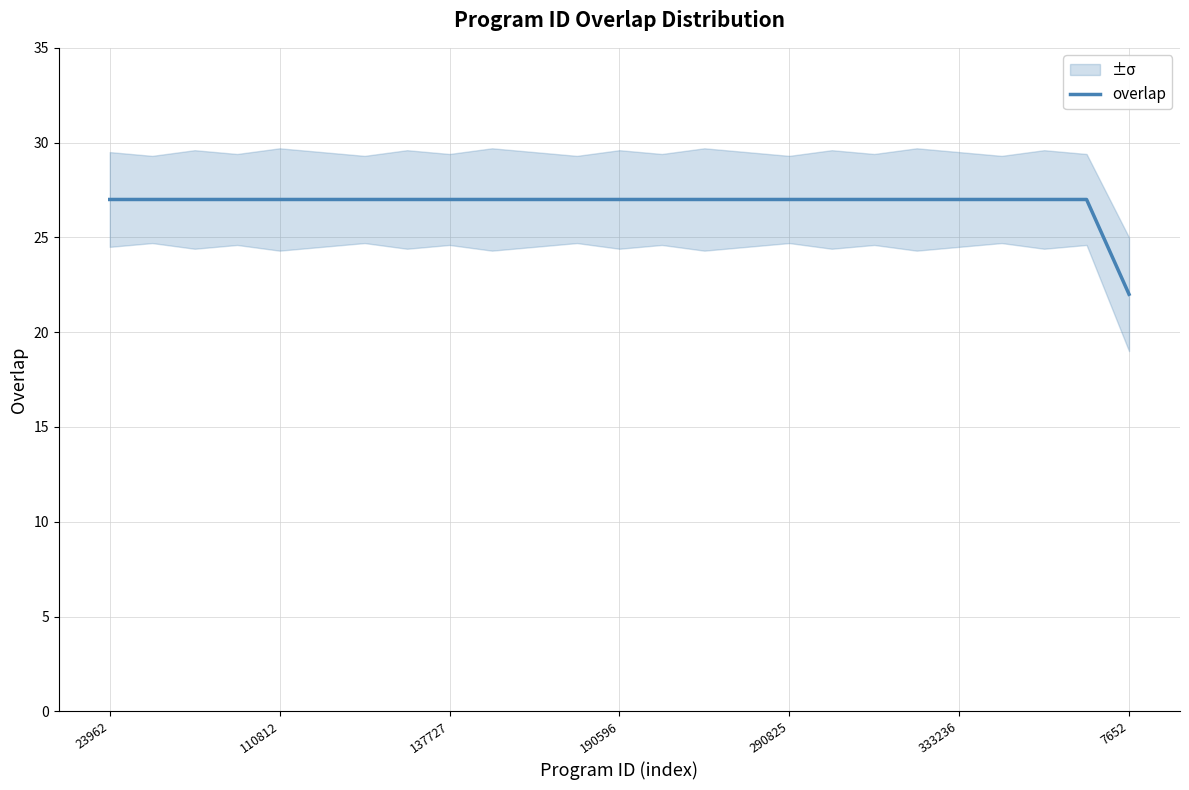

How many distinct data groups are displayed?

1